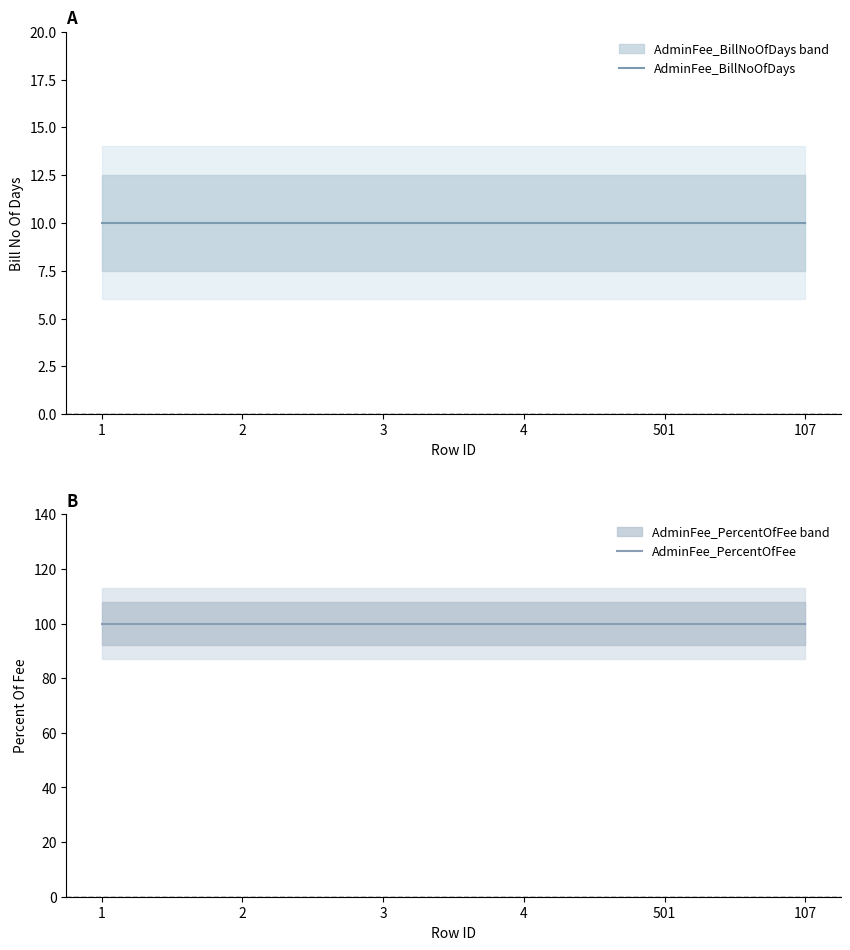

True or false: AdminFee_PercentOfFee and AdminFee_BillNoOfDays intersect in this chart.

False